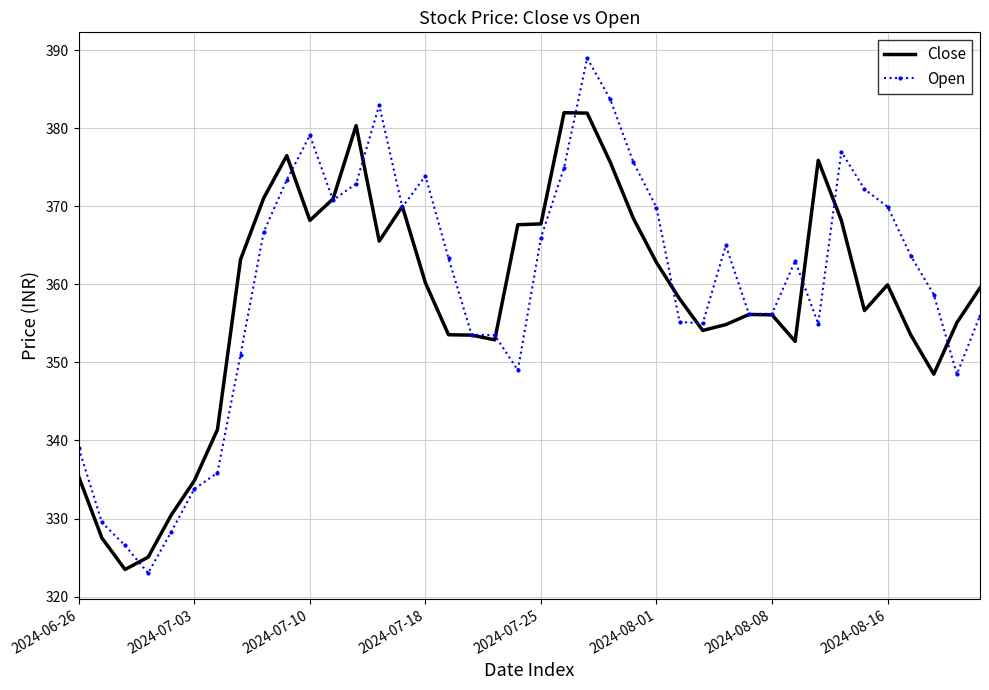

Which series has the largest range (max minus min)?

Open